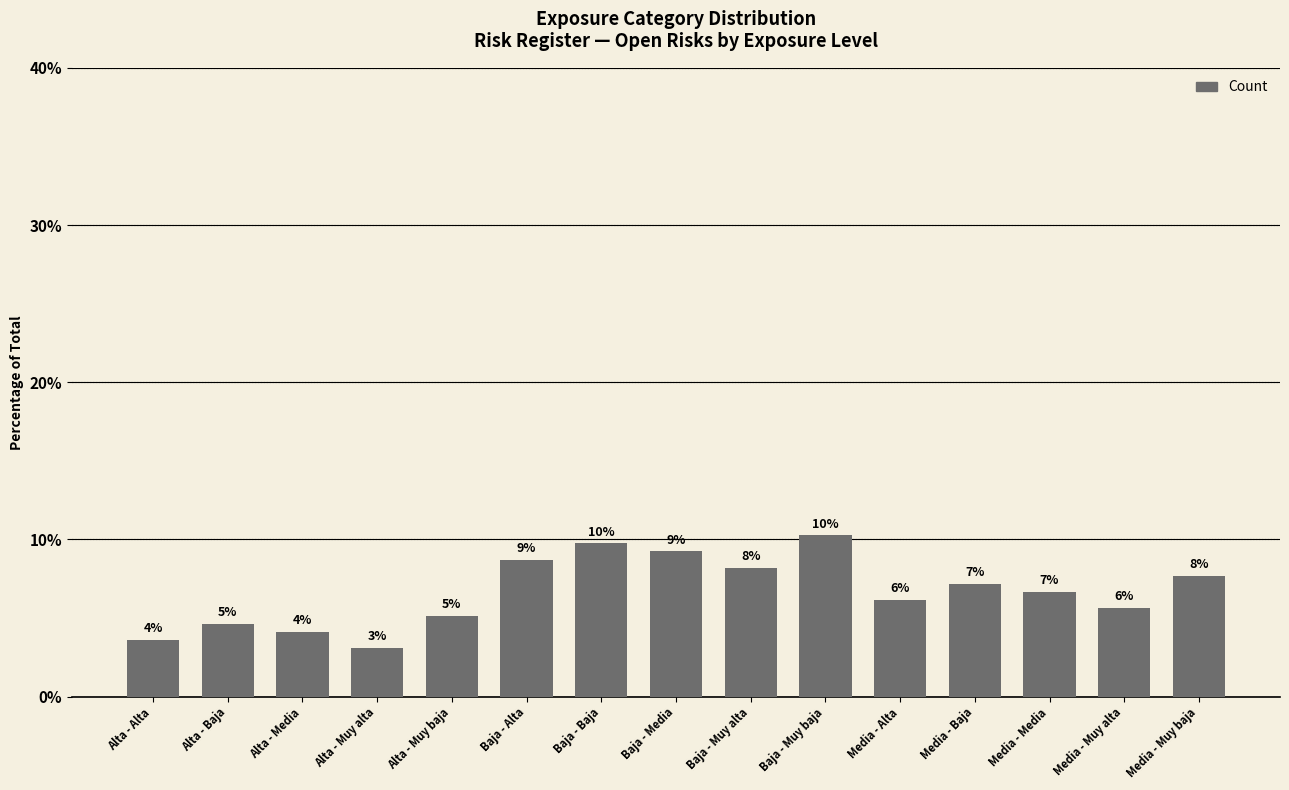

How many bars are there in total?

15